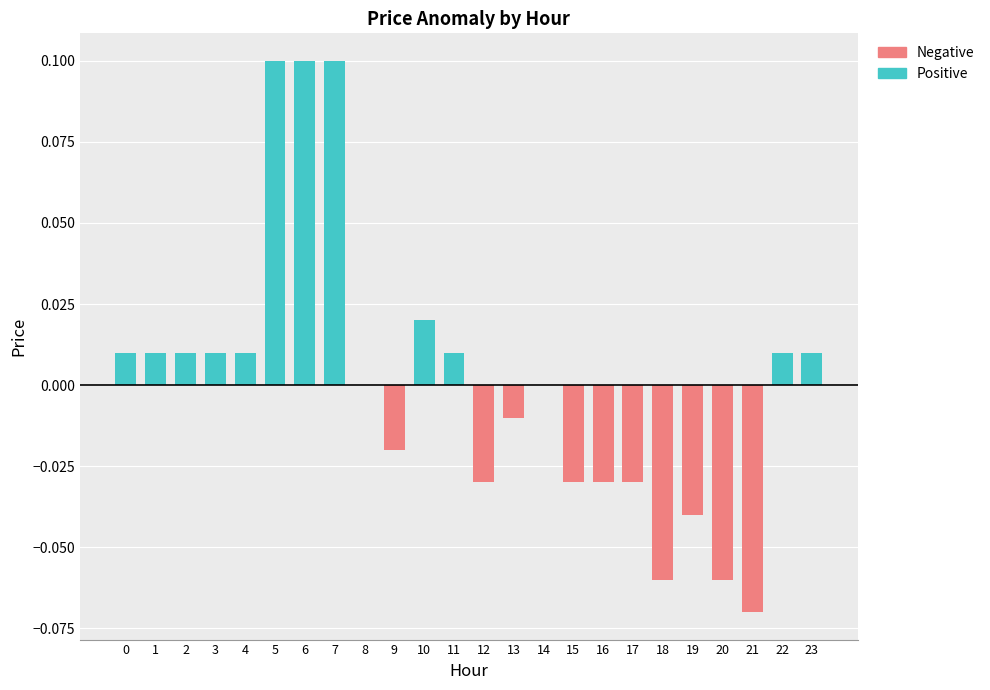

Reading left to right, what are all the values shown in this chart?

Positive: 0.0	0.0	0.0	0.0	0.0	0.1	0.1	0.1	0.0	0.0	0.0	0.0	0.0	0.0	0.0	0.0	0.0	0.0	0.0	0.0	0.0	0.0	0.0	0.0
Negative: 0.0	0.0	0.0	0.0	0.0	0.0	0.0	0.0	0.0	-0.0	0.0	0.0	-0.0	-0.0	0.0	-0.0	-0.0	-0.0	-0.1	-0.0	-0.1	-0.1	0.0	0.0